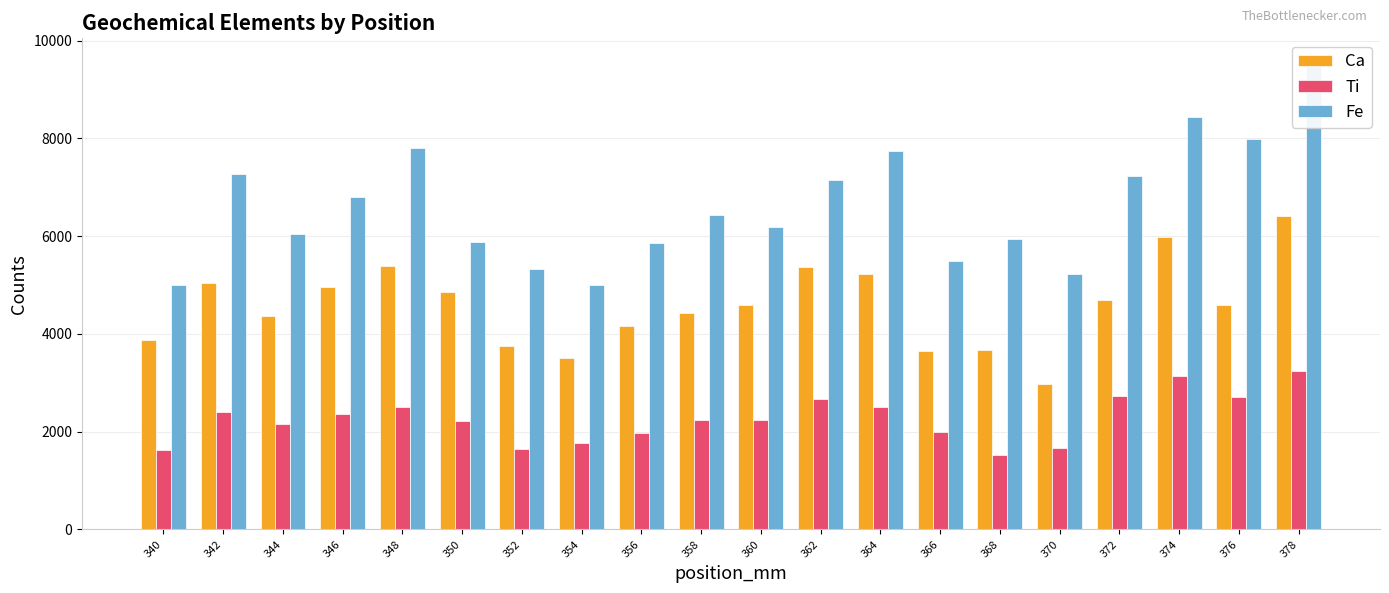

Which series has the widest spread of values?

Fe